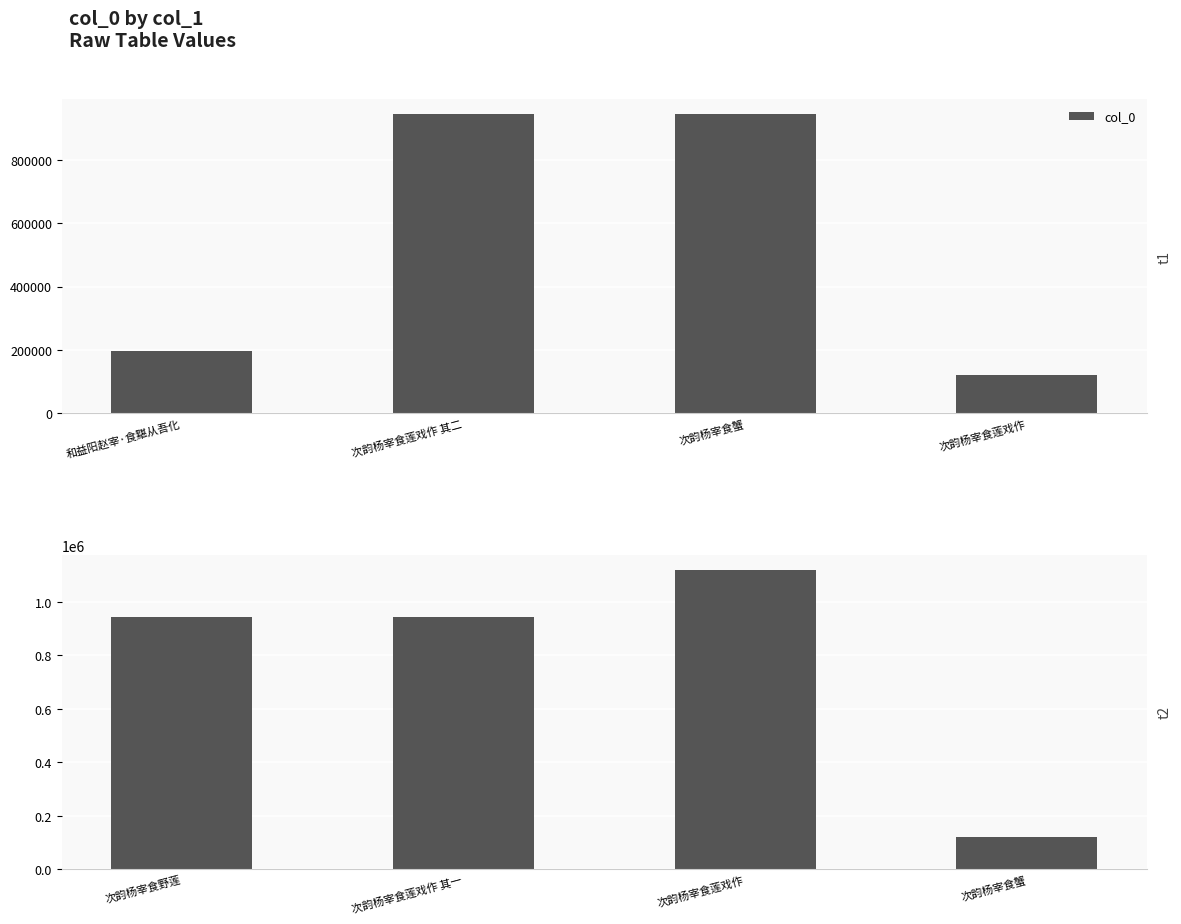

Are the bars horizontal?

No